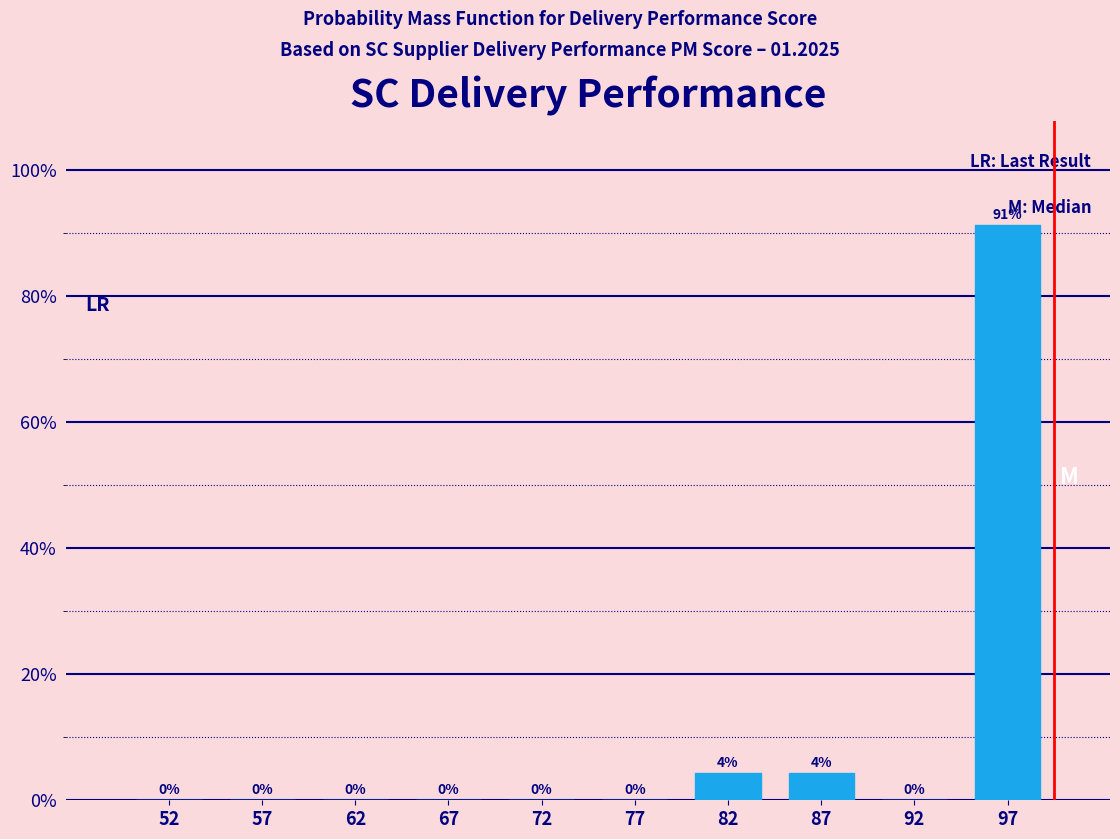

Which range on the x-axis has the tallest bar?

95 to 100